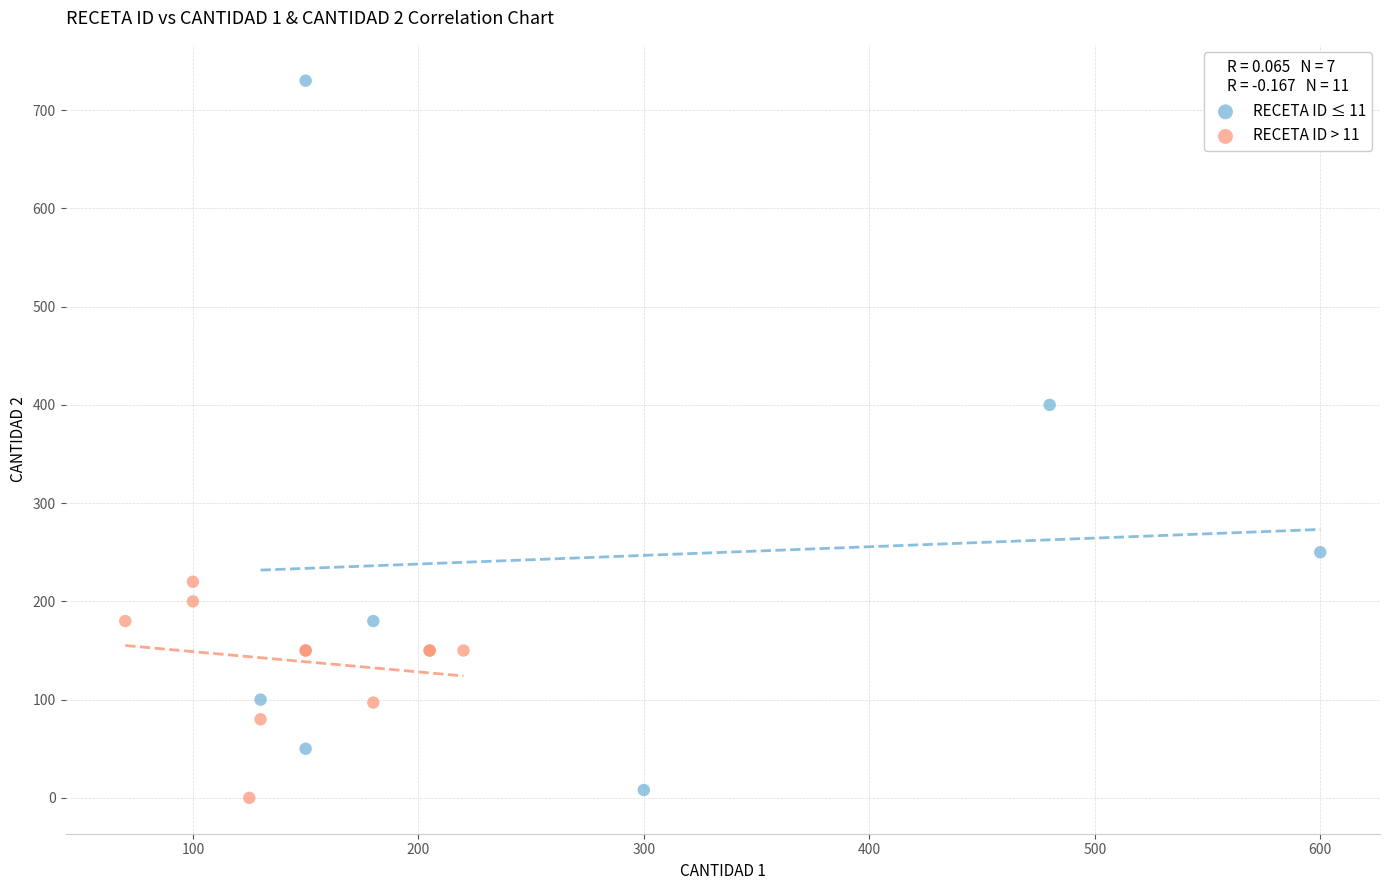

Which series contains the highest Y value?

RECETA ID ≤ 11